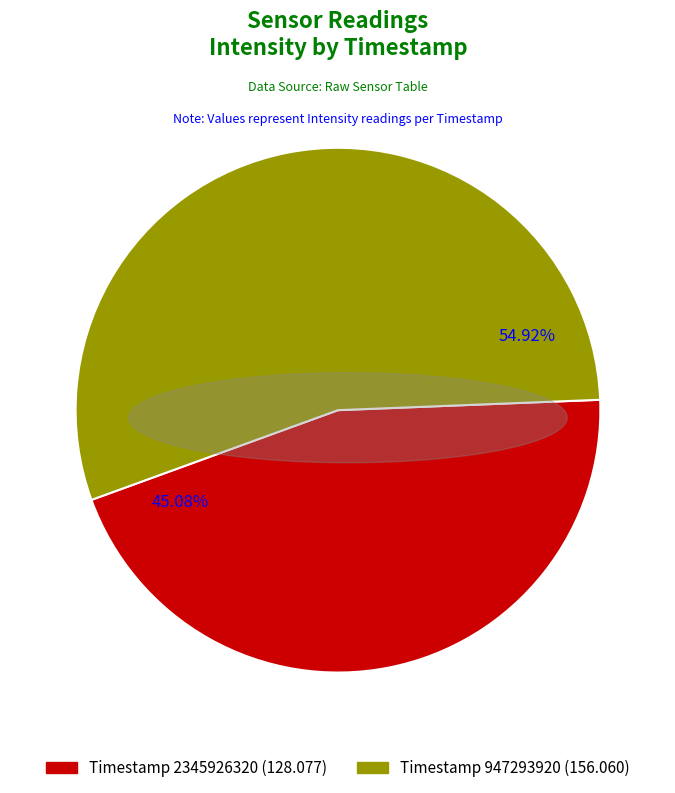

Is there any slice that represents more than half of the pie?

Yes